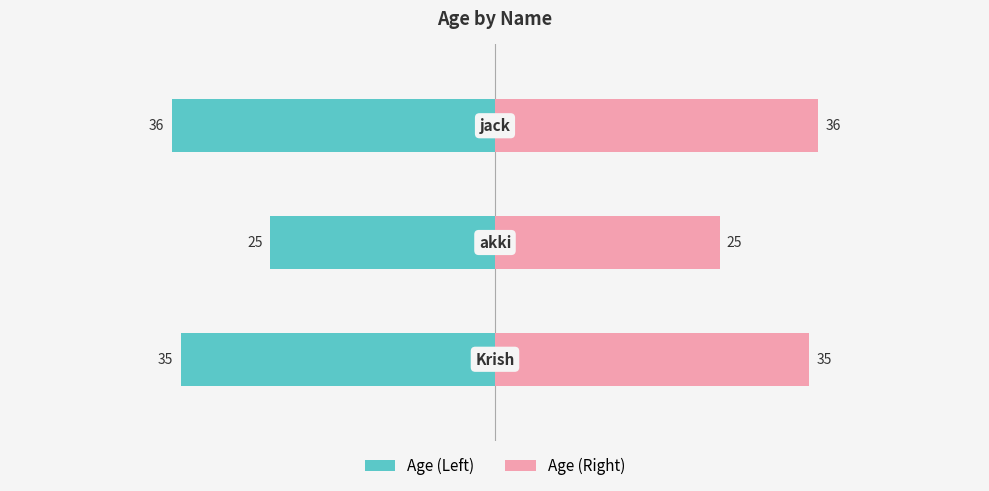

How many categories are shown in the chart?

3